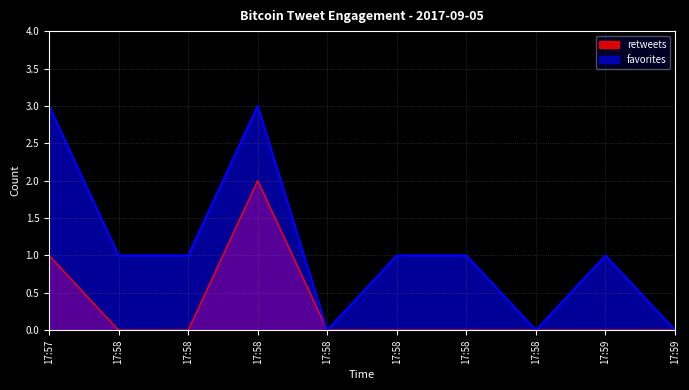

Is the value of retweets at 17:58 greater than the value of favorites at 17:58?

No